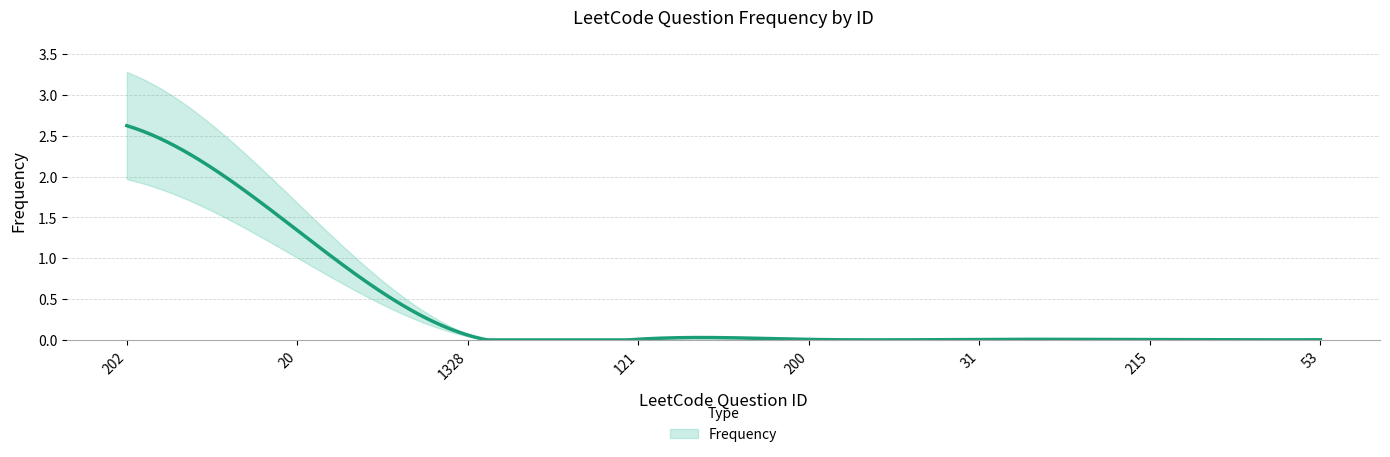

How many data points does each series have?

8